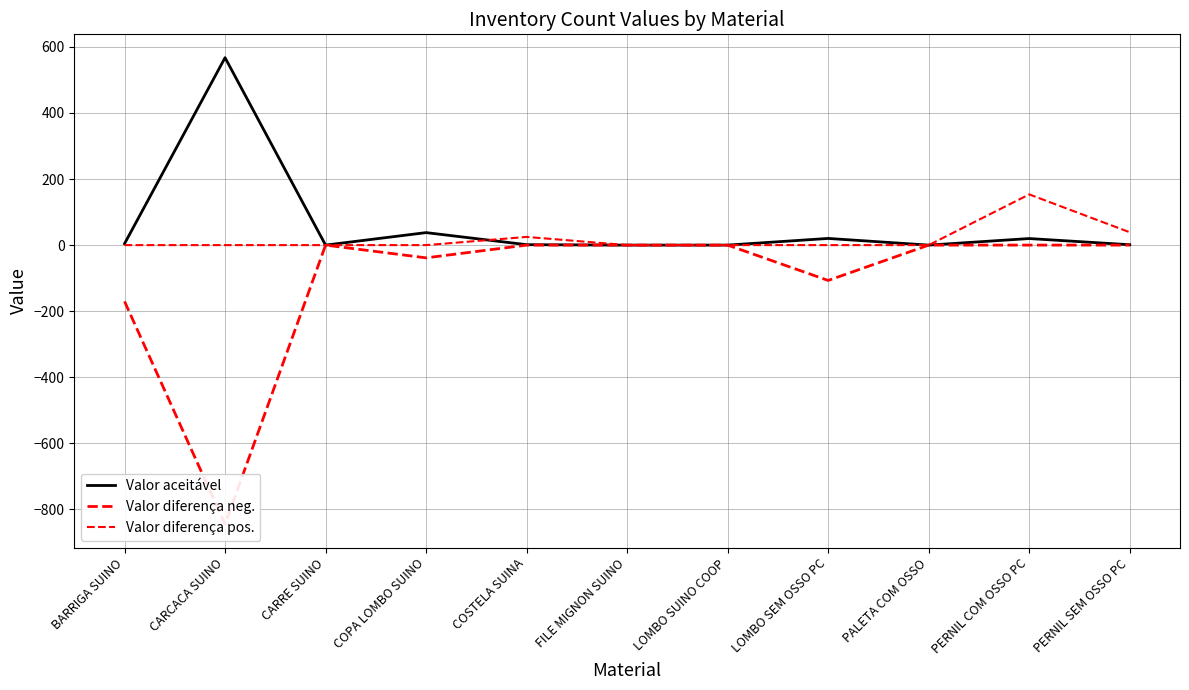

What value does the Valor aceitável series have at PERNIL COM OSSO PC?

19.8